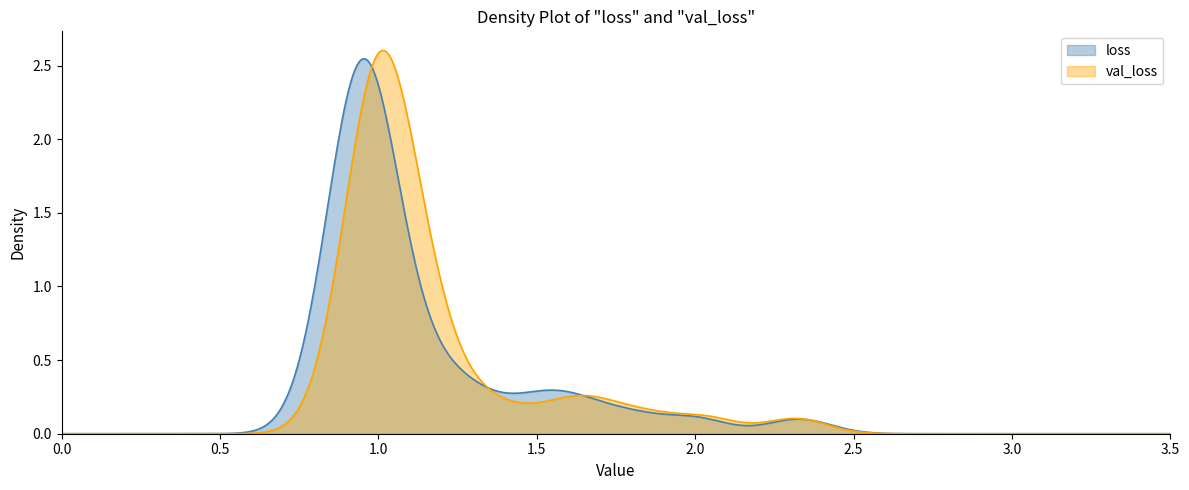

The val_acc series shows 1.3 at 17. True or false?

False